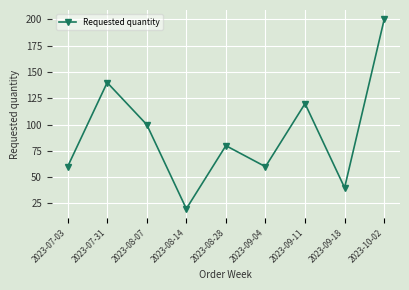

At which label does the data first exceed 80?

2023-07-31